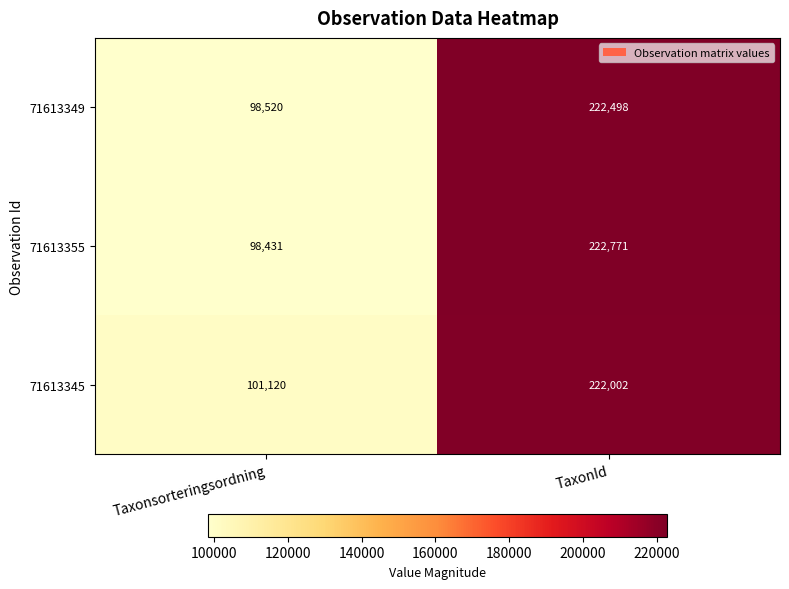

Reading right to left, transcribe all the data shown in this chart.

71613349: TaxonId=222498	Taxonsorteringsordning=98520
71613355: TaxonId=222771	Taxonsorteringsordning=98431
71613345: TaxonId=222002	Taxonsorteringsordning=101120